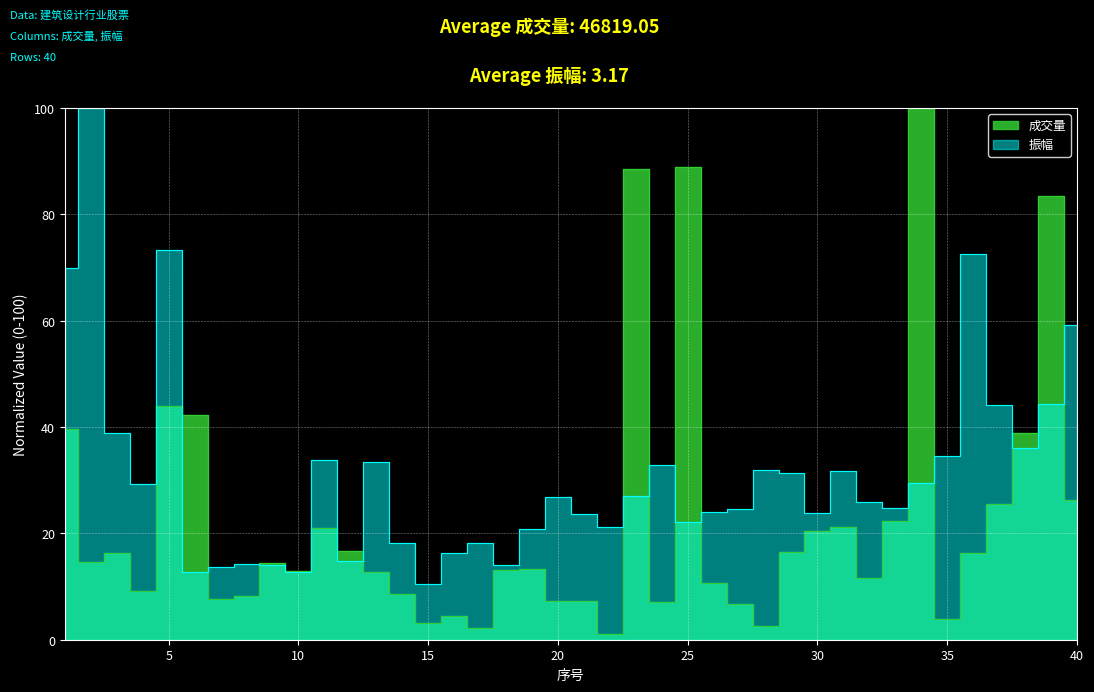

Where is the first local minimum for 成交量?

2